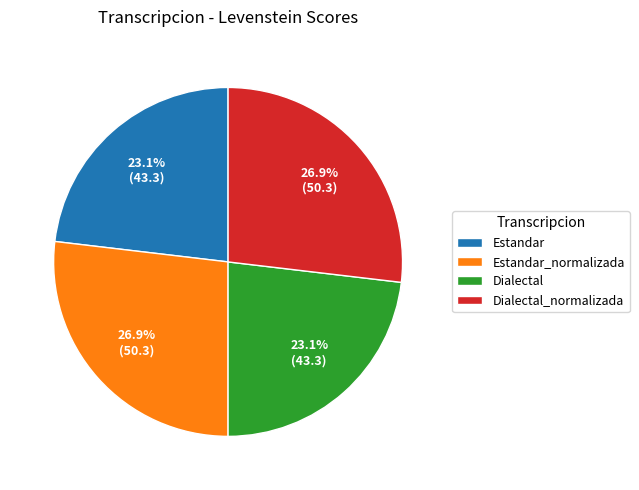

How many slices are in this pie chart?

4